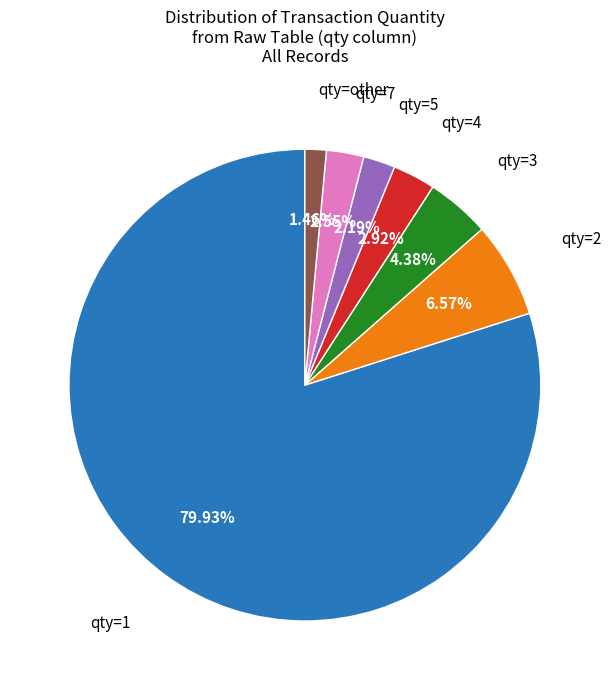

Is there a majority slice in this chart?

Yes